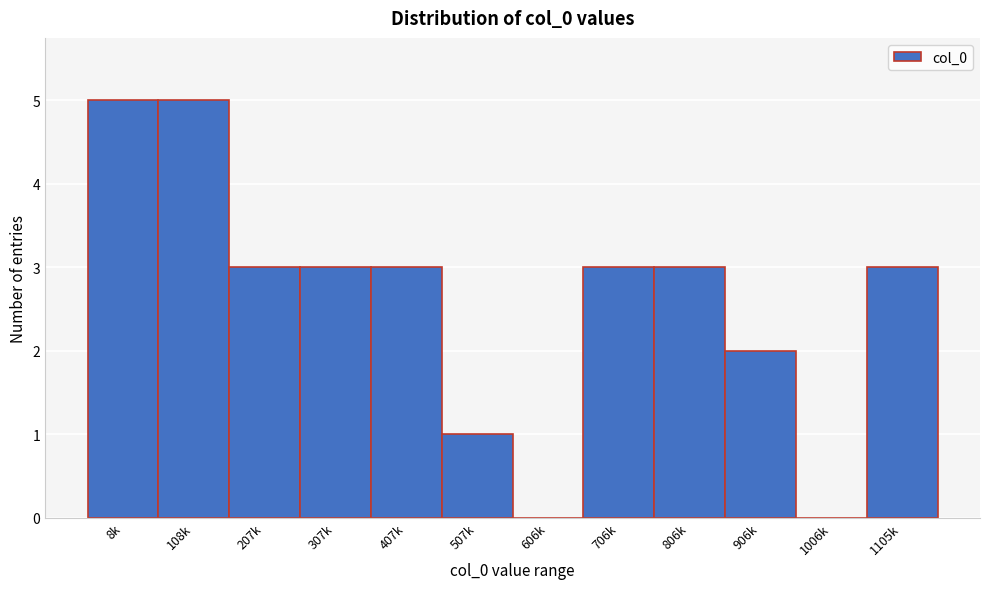

Reading right to left, what are all the values shown in this chart?

1105k=3	1006k=0	906k=2	806k=3	706k=3	606k=0	507k=1	407k=3	307k=3	207k=3	108k=5	8k=5